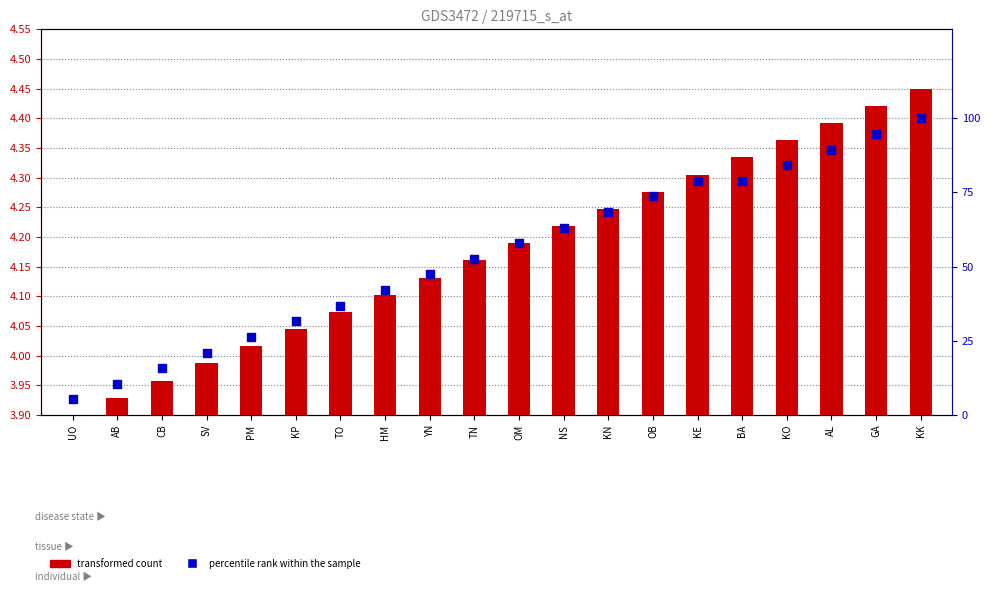

Which series contains the lowest Y value?

transformed count